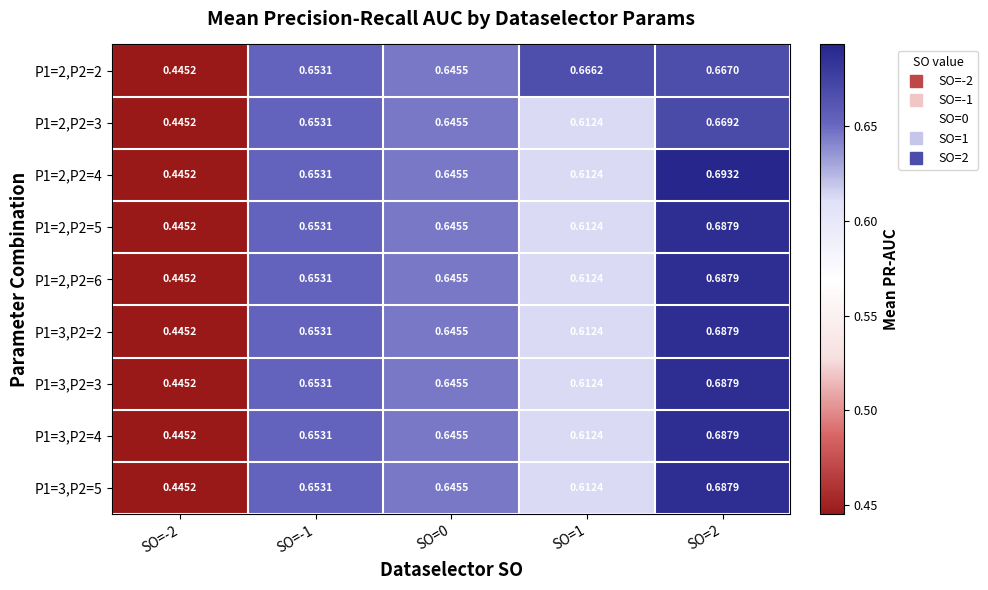

Reading left to right, list all the values displayed in this chart.

P1=2,P2=2: SO=-2=0.4	SO=-1=0.7	SO=0=0.6	SO=1=0.7	SO=2=0.7
P1=2,P2=3: SO=-2=0.4	SO=-1=0.7	SO=0=0.6	SO=1=0.6	SO=2=0.7
P1=2,P2=4: SO=-2=0.4	SO=-1=0.7	SO=0=0.6	SO=1=0.6	SO=2=0.7
P1=2,P2=5: SO=-2=0.4	SO=-1=0.7	SO=0=0.6	SO=1=0.6	SO=2=0.7
P1=2,P2=6: SO=-2=0.4	SO=-1=0.7	SO=0=0.6	SO=1=0.6	SO=2=0.7
P1=3,P2=2: SO=-2=0.4	SO=-1=0.7	SO=0=0.6	SO=1=0.6	SO=2=0.7
P1=3,P2=3: SO=-2=0.4	SO=-1=0.7	SO=0=0.6	SO=1=0.6	SO=2=0.7
P1=3,P2=4: SO=-2=0.4	SO=-1=0.7	SO=0=0.6	SO=1=0.6	SO=2=0.7
P1=3,P2=5: SO=-2=0.4	SO=-1=0.7	SO=0=0.6	SO=1=0.6	SO=2=0.7